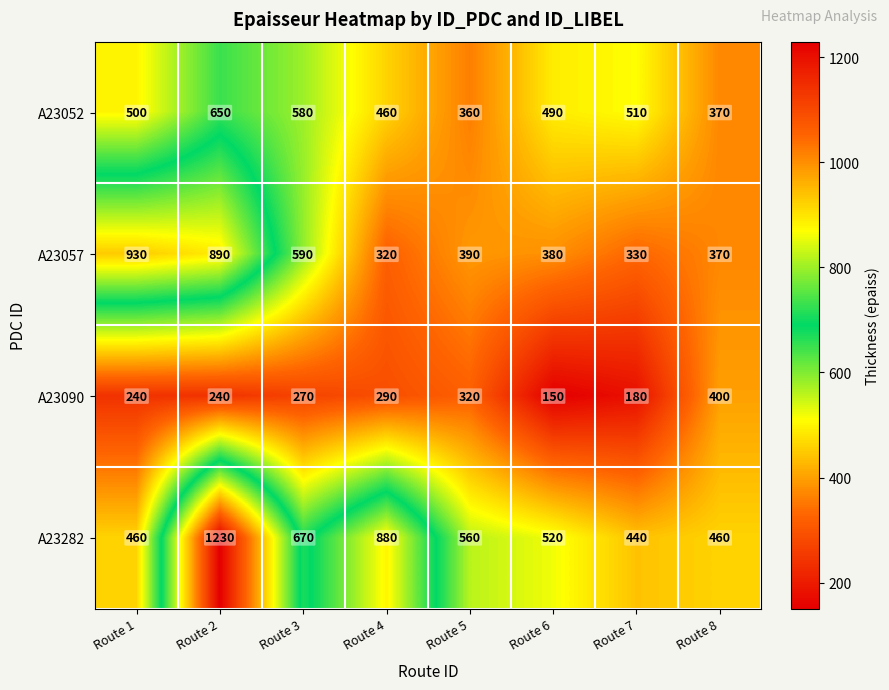

What is the minimum value for A23090?

150